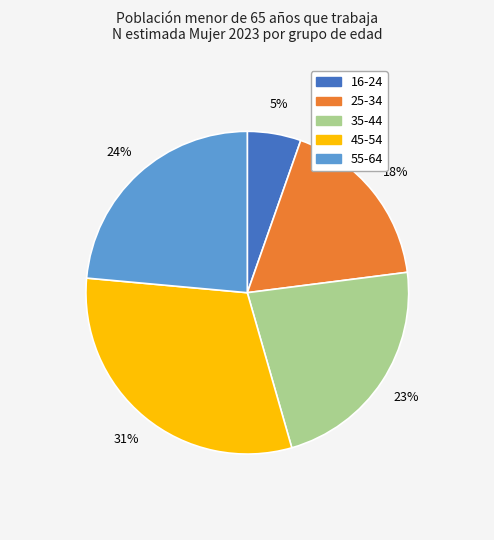

How many slices are in this pie chart?

5